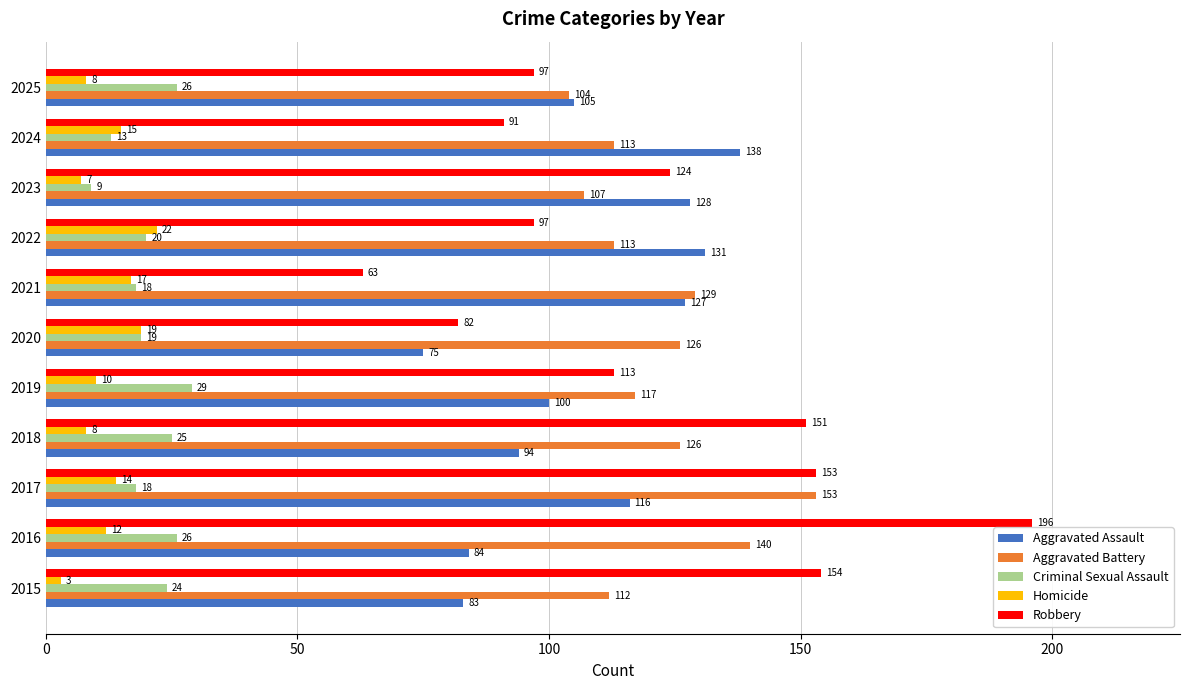

What are all the series names shown in the legend?

Aggravated Assault, Aggravated Battery, Criminal Sexual Assault, Homicide, Robbery